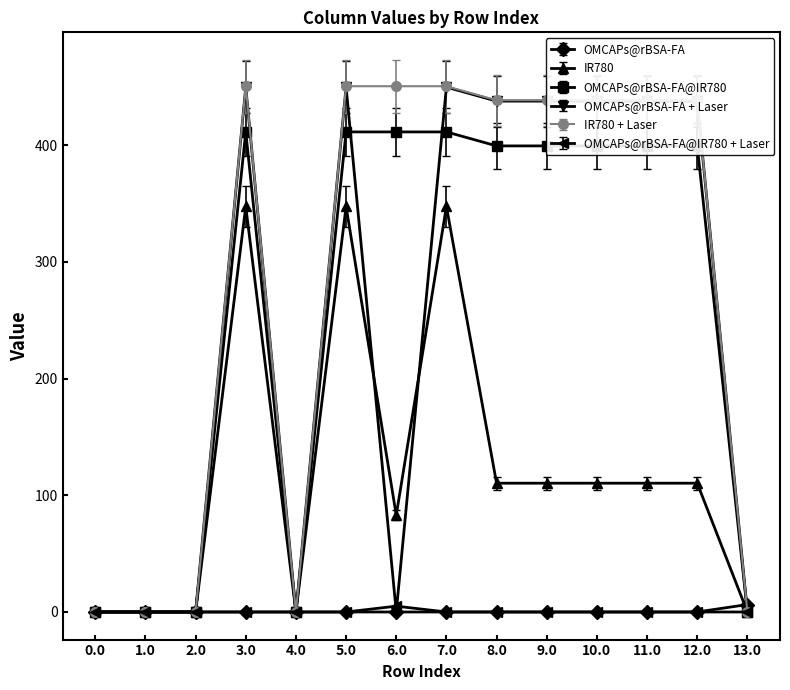

Is it true that IR780 equals 110.4 at 11.0?

True